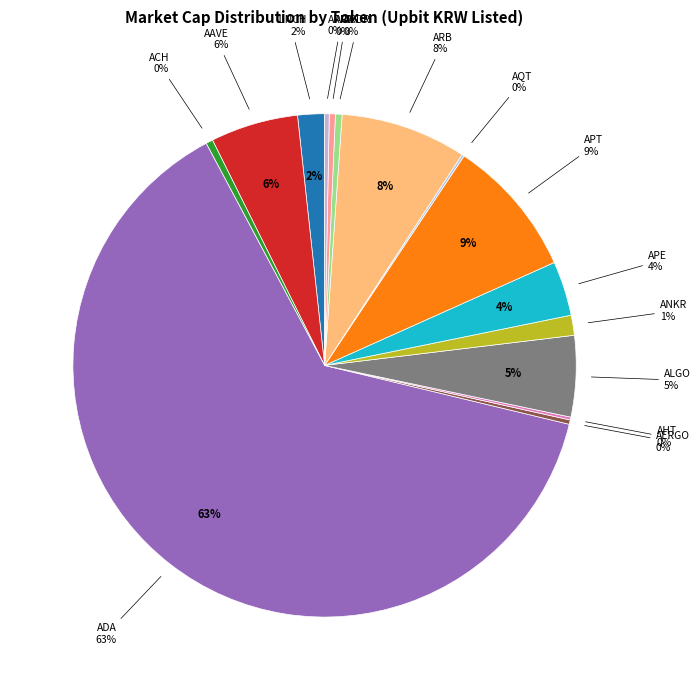

True or false: ADA accounts for 63% of the total.

True